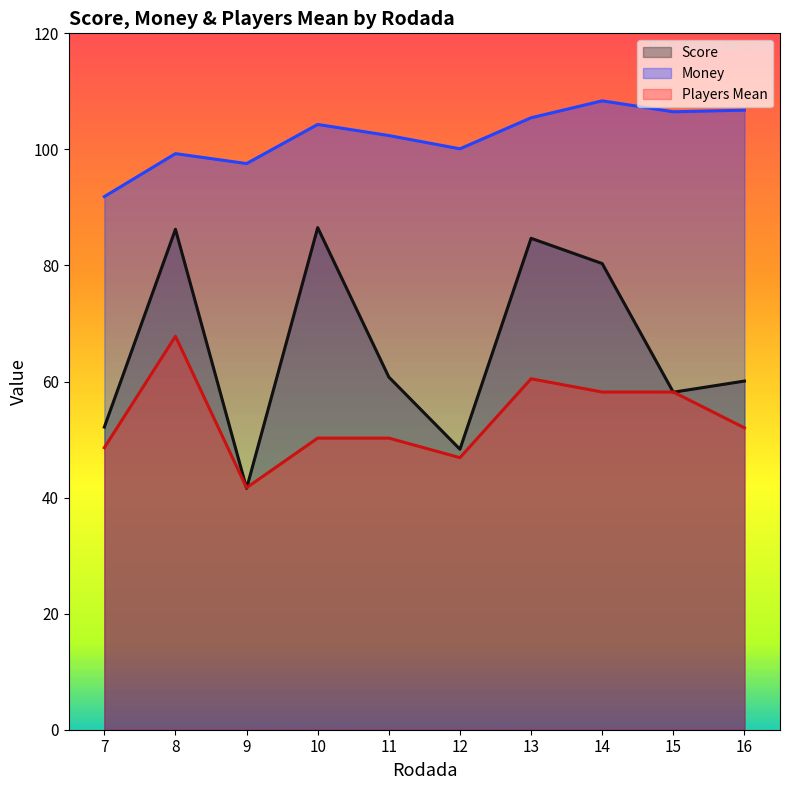

Where does the Players Mean series first go above 52?

8